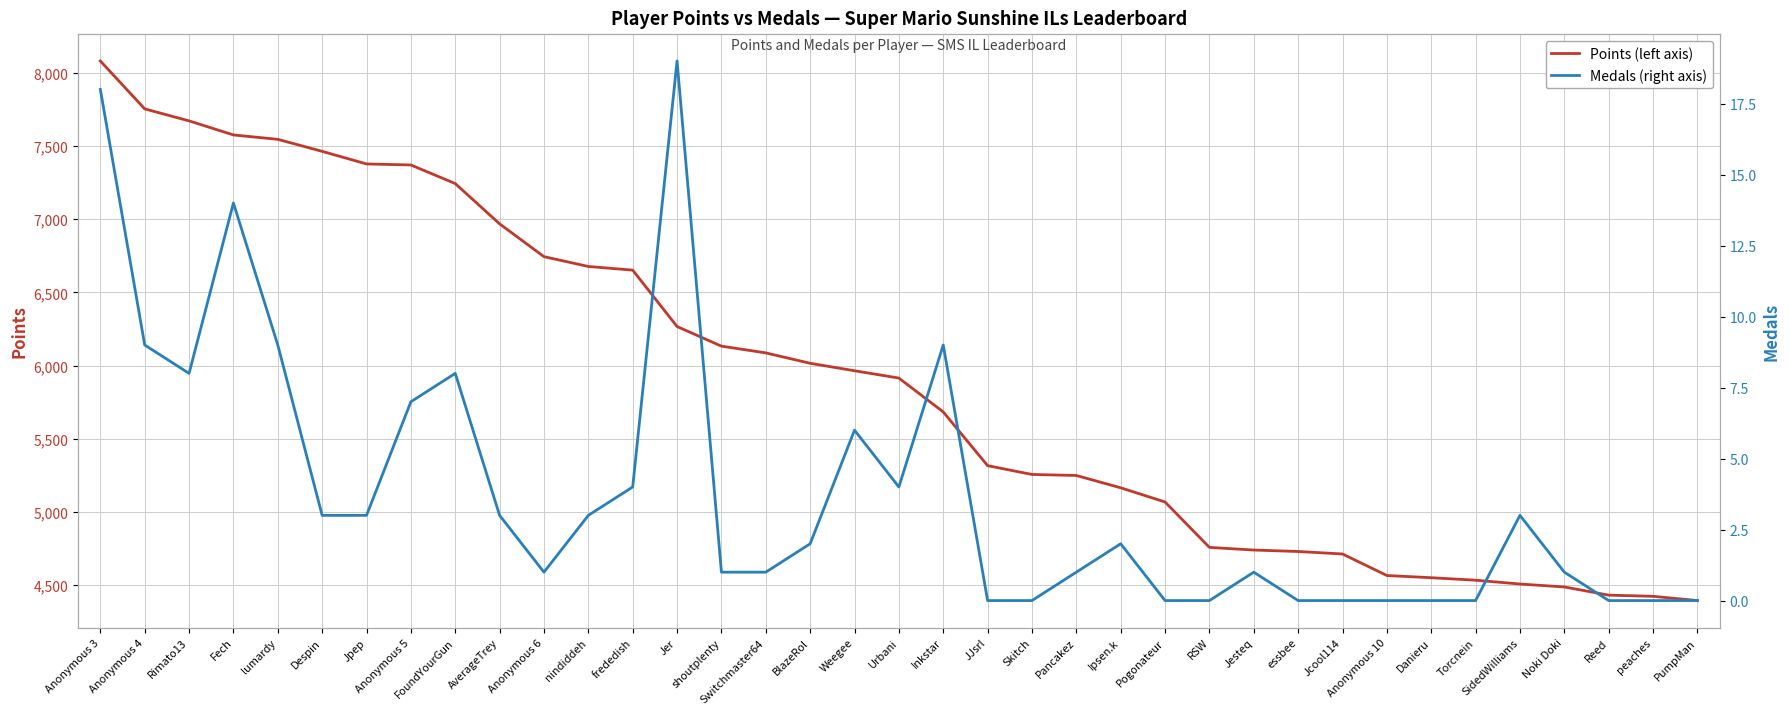

How many data points in Points are above 5915?

18